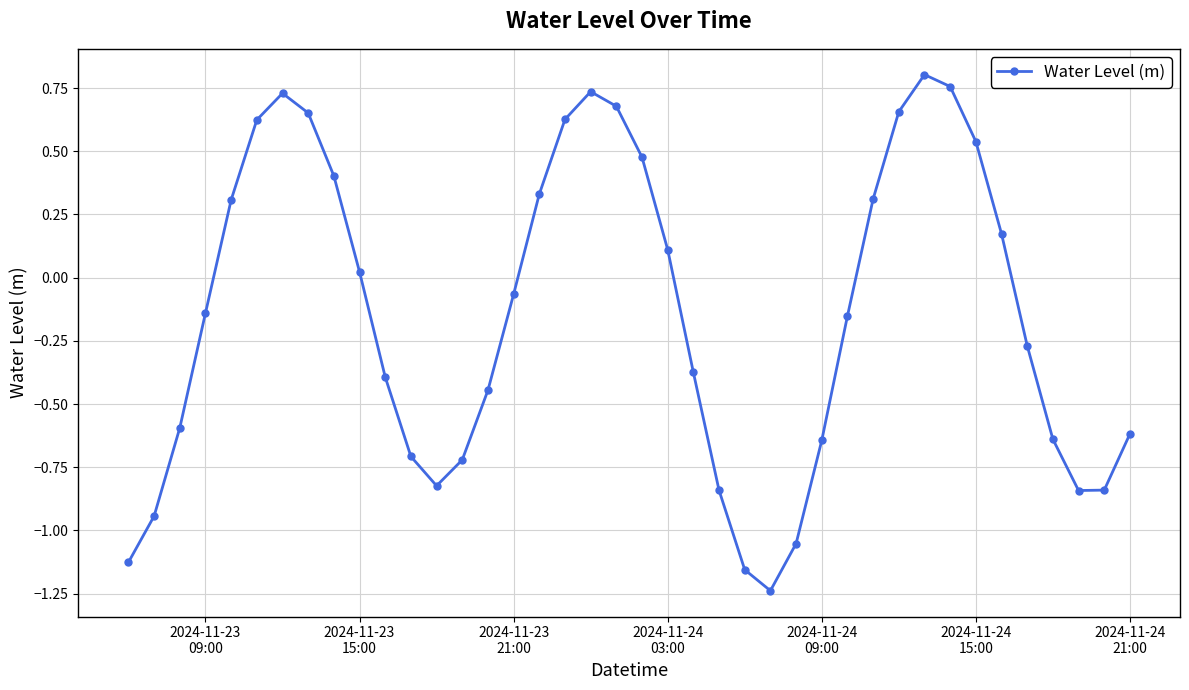

Count the number of values greater than 0.

18